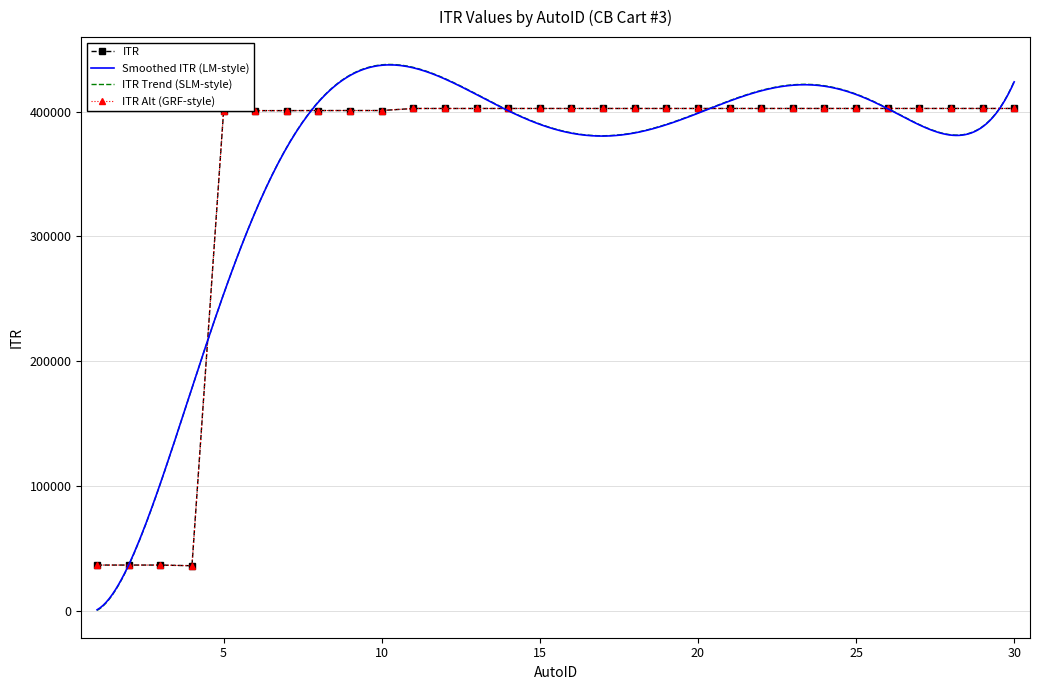

True or false: the data shows 96034 at 13.

False